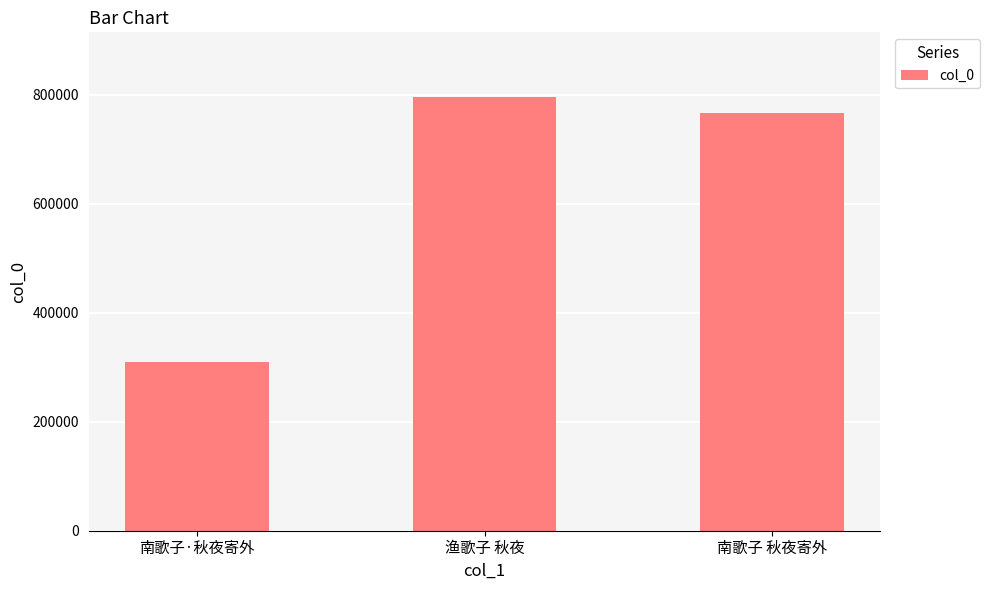

Reading left to right, extract all data points from this chart.

南歌子·秋夜寄外=310498	渔歌子 秋夜=795236	南歌子 秋夜寄外=765717